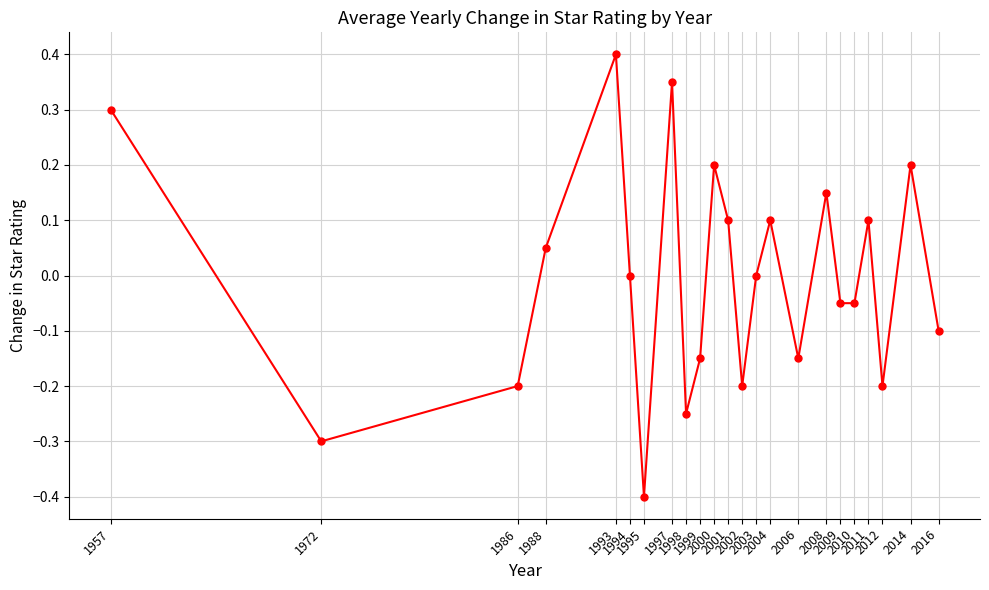

What is the difference between the maximum and minimum values?

0.8